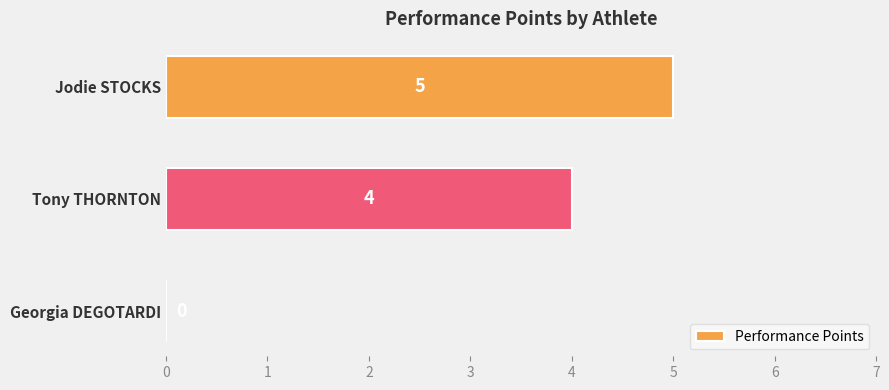

What is the maximum value shown in the chart?

5